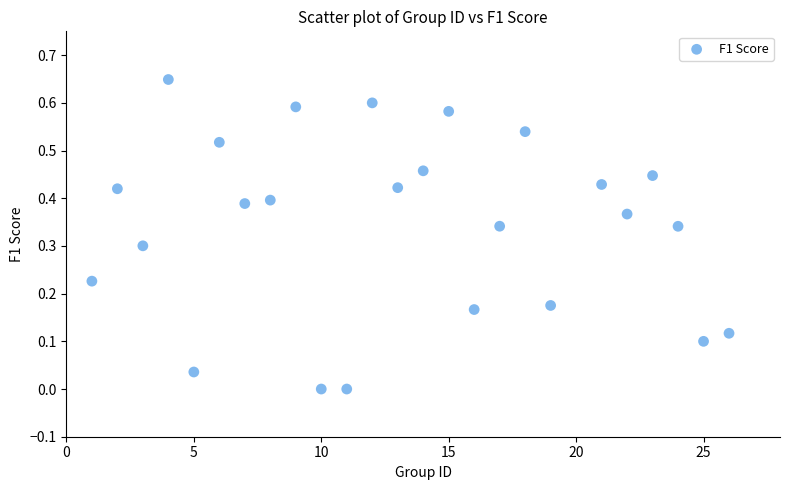

What is the range of X values (max minus min)?

25.0